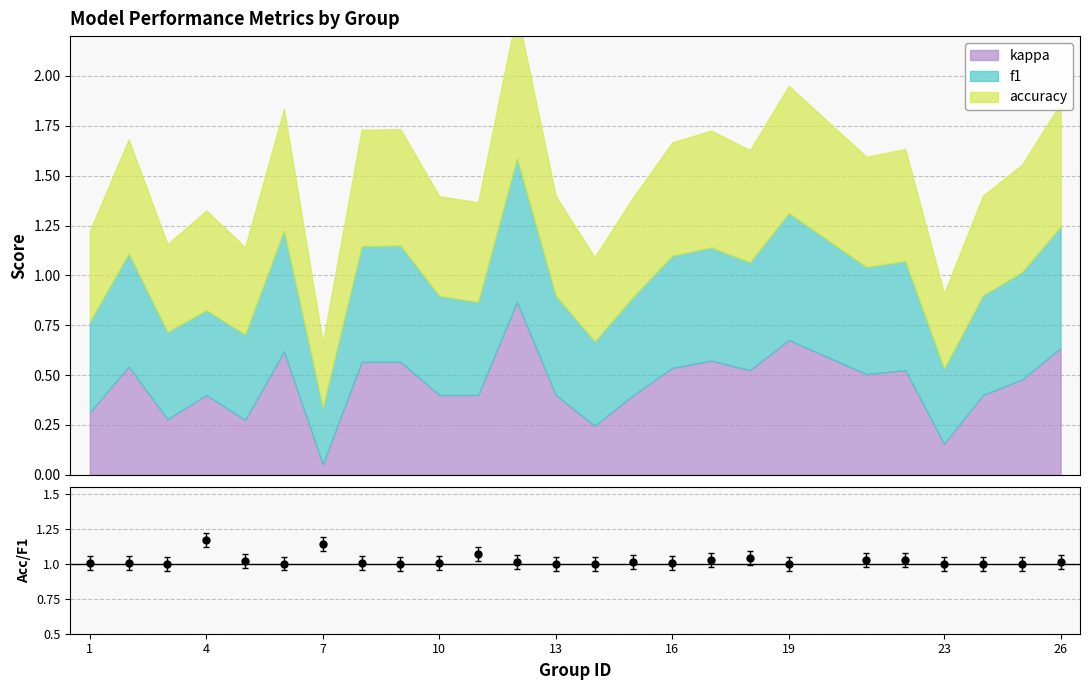

What is the maximum value shown in the chart?

1.2